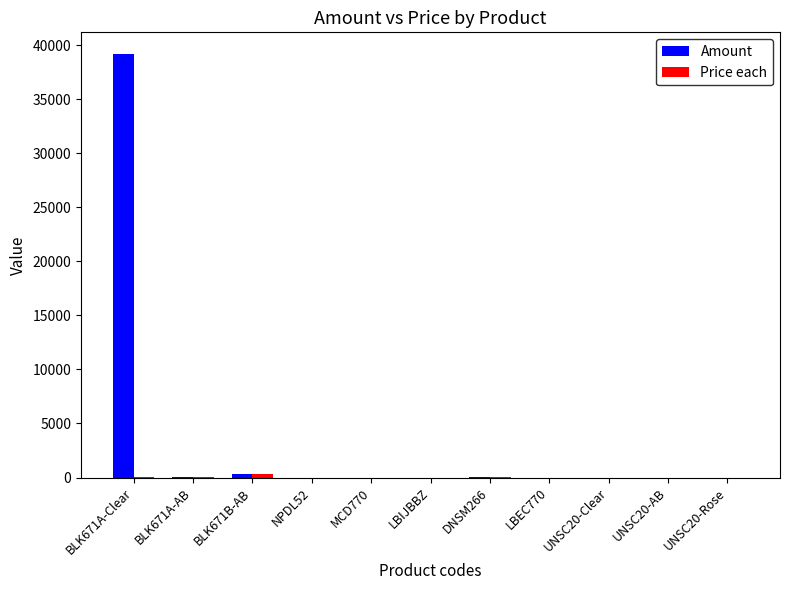

Which label corresponds to the largest value in the chart?

BLK671A-Clear